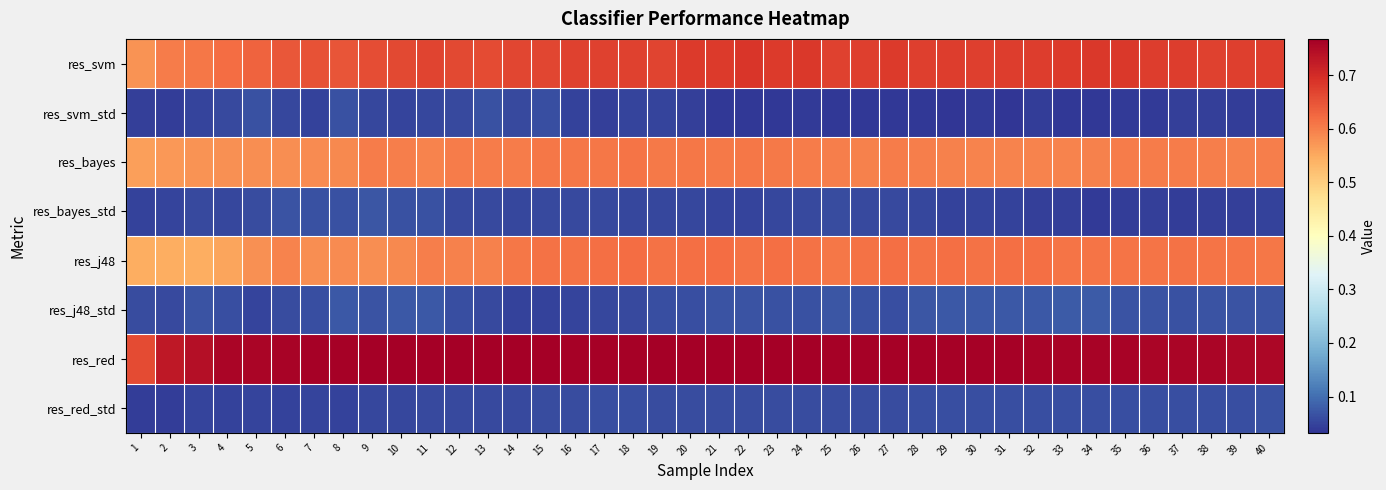

Which category has the highest value across all series?

13